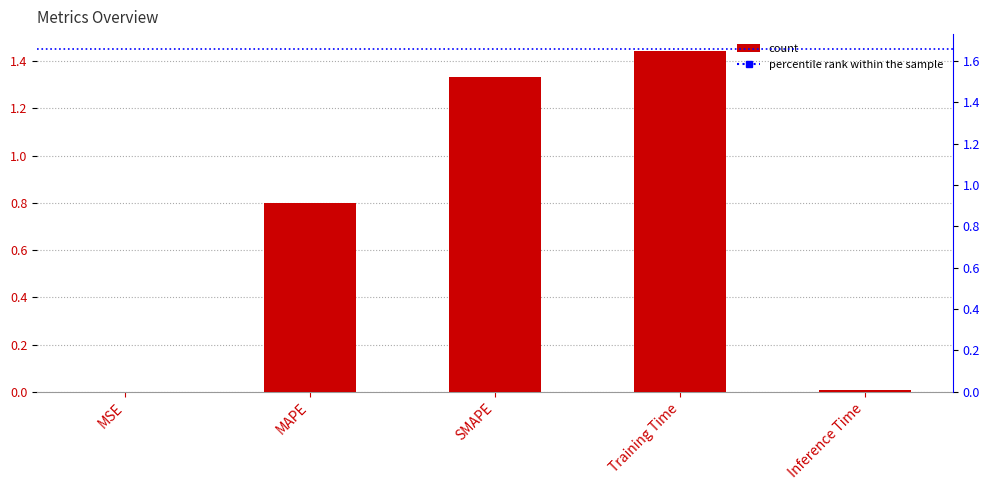

What is the sum of the values at MSE and Training Time?

1.4